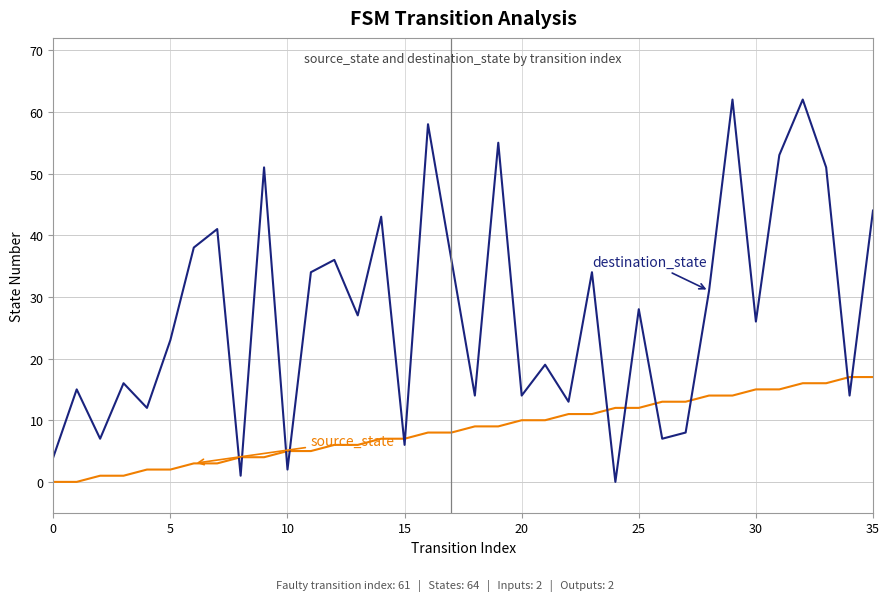

Does the chart have visible grid lines?

Yes